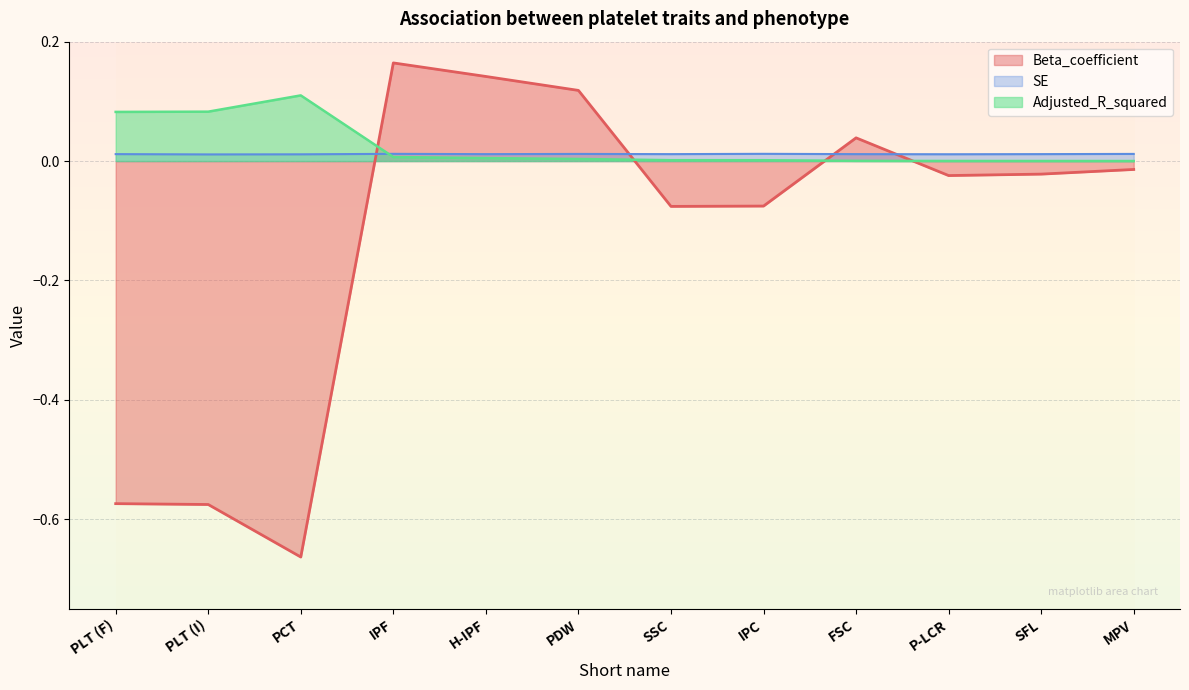

Reading right to left, extract all data points from this chart.

Beta_coefficient: MPV=-0.0	SFL=-0.0	P-LCR=-0.0	FSC=0.0	IPC=-0.1	SSC=-0.1	PDW=0.1	H-IPF=0.1	IPF=0.2	PCT=-0.7	PLT (I)=-0.6	PLT (F)=-0.6
SE: MPV=0.0	SFL=0.0	P-LCR=0.0	FSC=0.0	IPC=0.0	SSC=0.0	PDW=0.0	H-IPF=0.0	IPF=0.0	PCT=0.0	PLT (I)=0.0	PLT (F)=0.0
Adjusted_R_squared: MPV=0.0	SFL=0.0	P-LCR=0.0	FSC=0.0	IPC=0.0	SSC=0.0	PDW=0.0	H-IPF=0.0	IPF=0.0	PCT=0.1	PLT (I)=0.1	PLT (F)=0.1